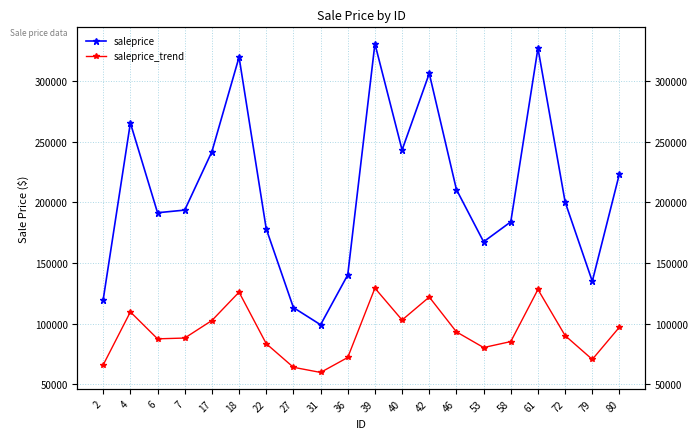

In saleprice_trend, how many points are higher than both neighbors (excluding endpoints)?

5